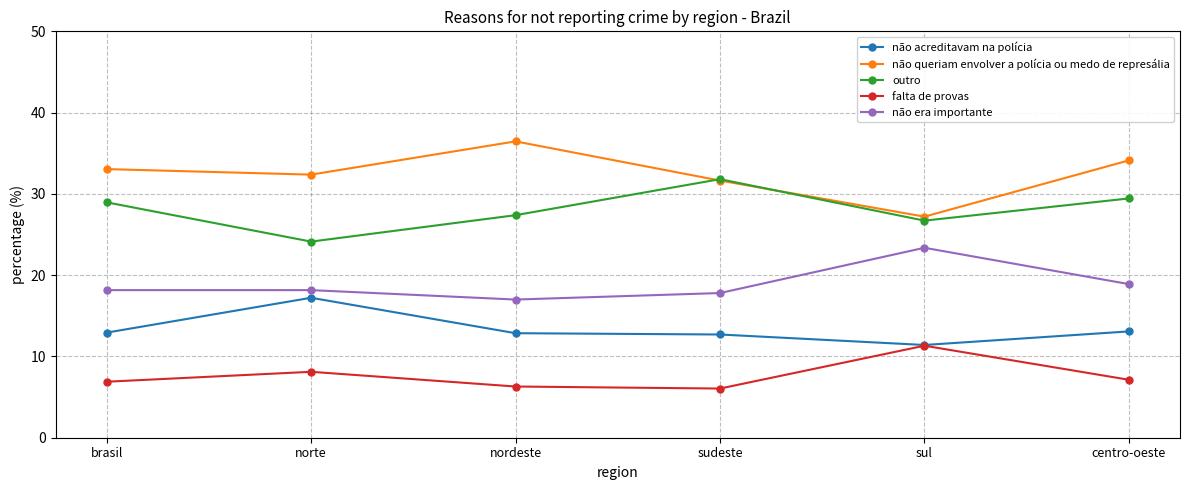

True or false: não era importante and outro intersect in this chart.

False